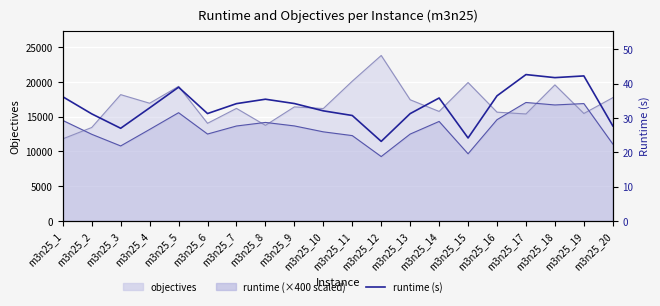

True or false: the data has more than 2 interior local peaks.

True